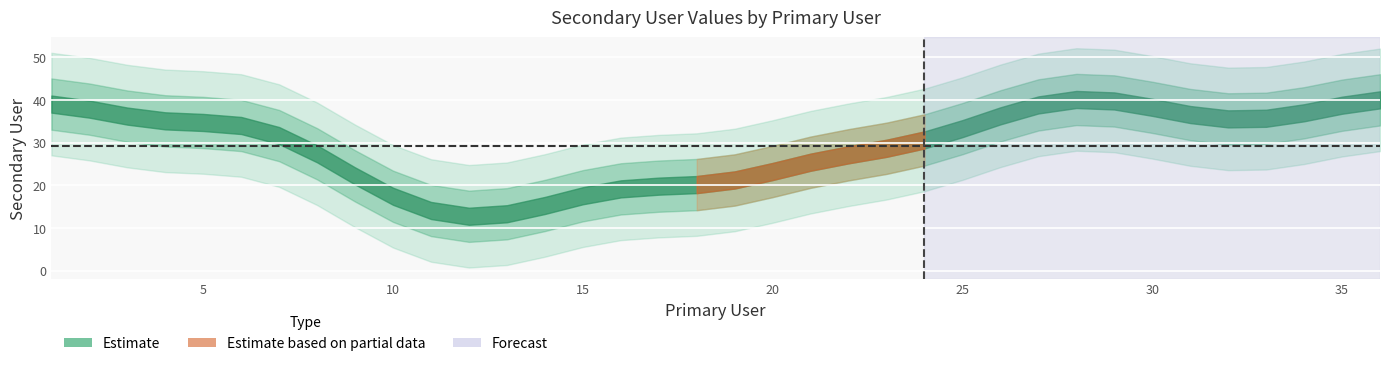

Where is the first local maximum?

2